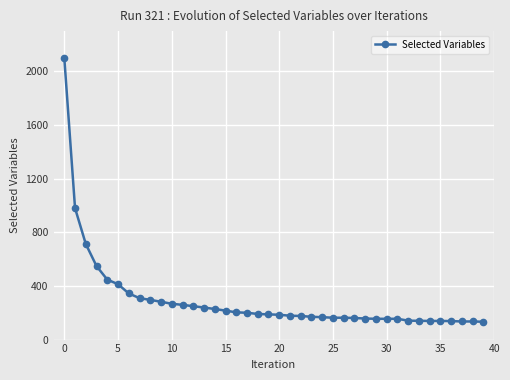

How many lines are shown in the chart?

1